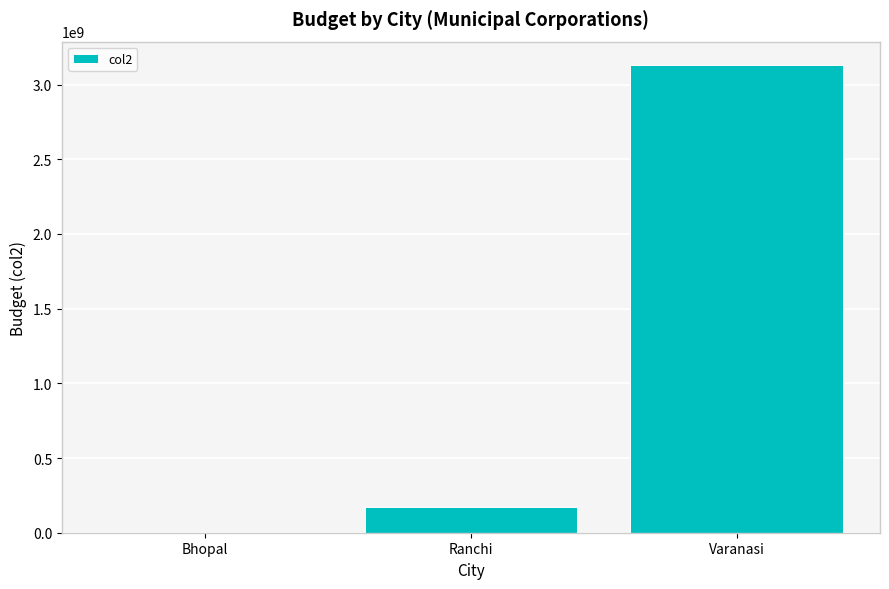

Between Varanasi and Ranchi, which is larger?

Varanasi